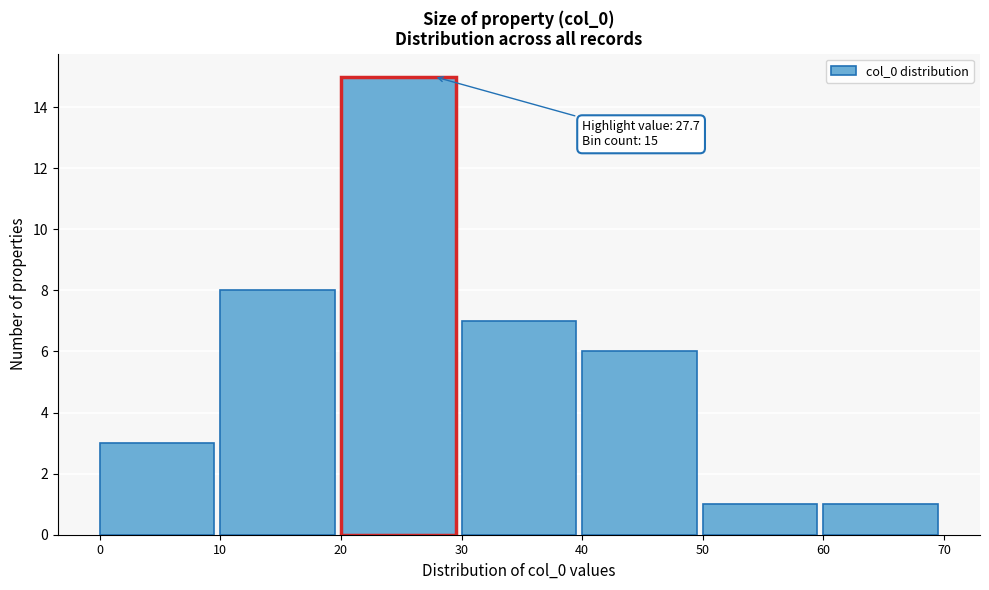

Over which range of the x-axis is the bar tallest?

20 to 30